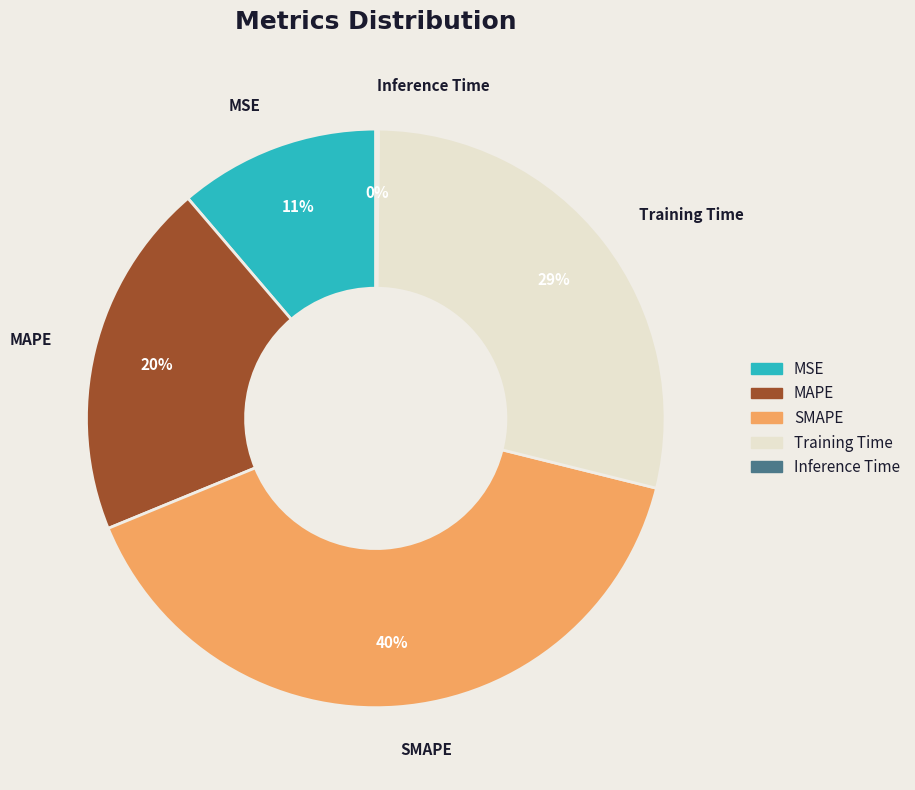

Is there any slice that represents more than half of the pie?

No